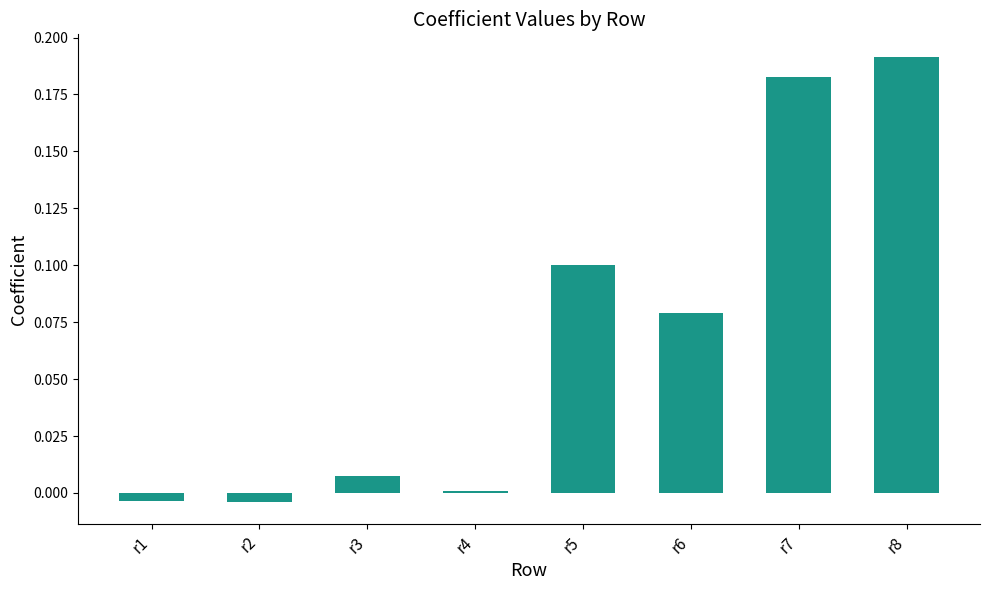

Which category has the highest value across all series?

r8